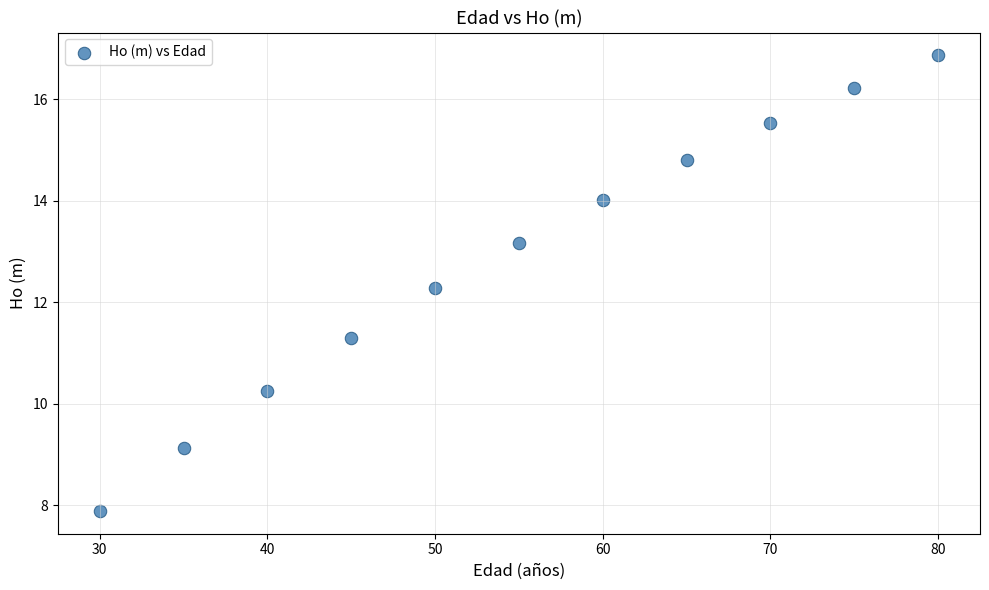

What is the range of X values (max minus min)?

50.0